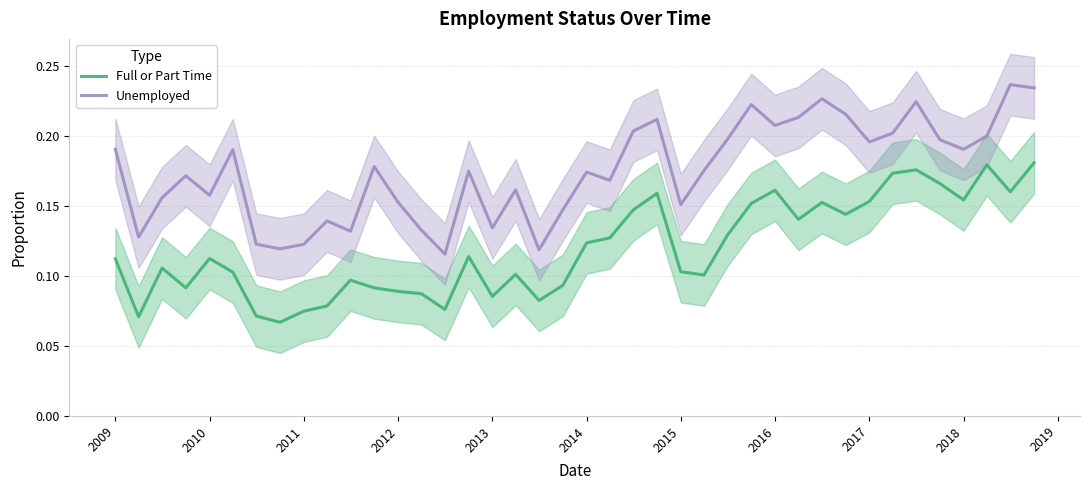

What is the minimum value for Full or Part Time?

0.1